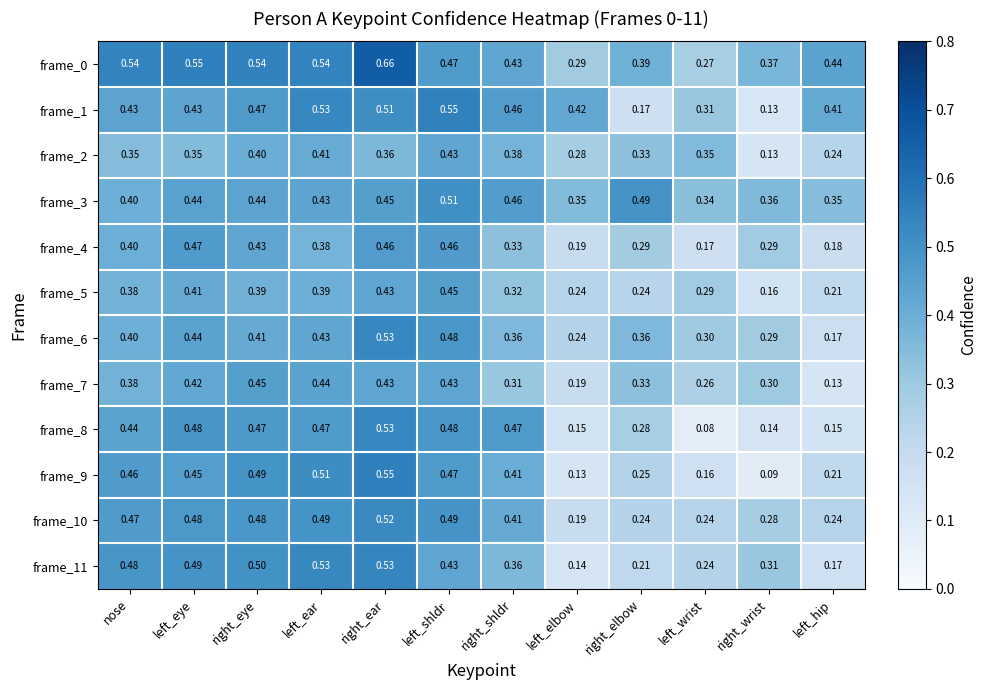

Is the value of frame_5 at left_elbow greater than the value of frame_1 at nose?

No